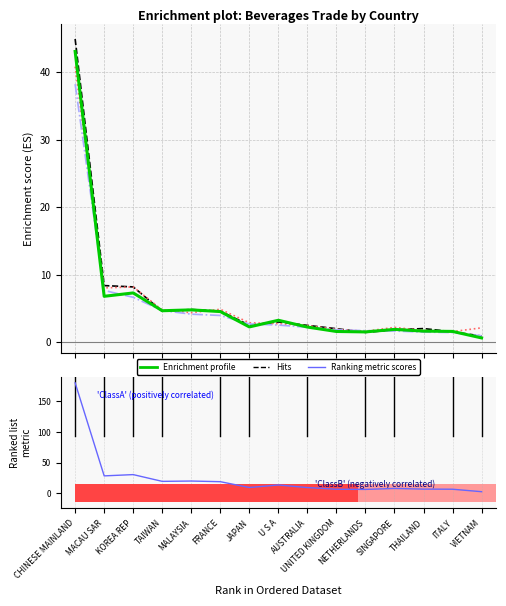

List the labels in order of value, smallest first.

VIETNAM, NETHERLANDS, UNITED KINGDOM, ITALY, THAILAND, SINGAPORE, AUSTRALIA, JAPAN, U S A, FRANCE, TAIWAN, MALAYSIA, MACAU SAR, KOREA REP, CHINESE MAINLAND